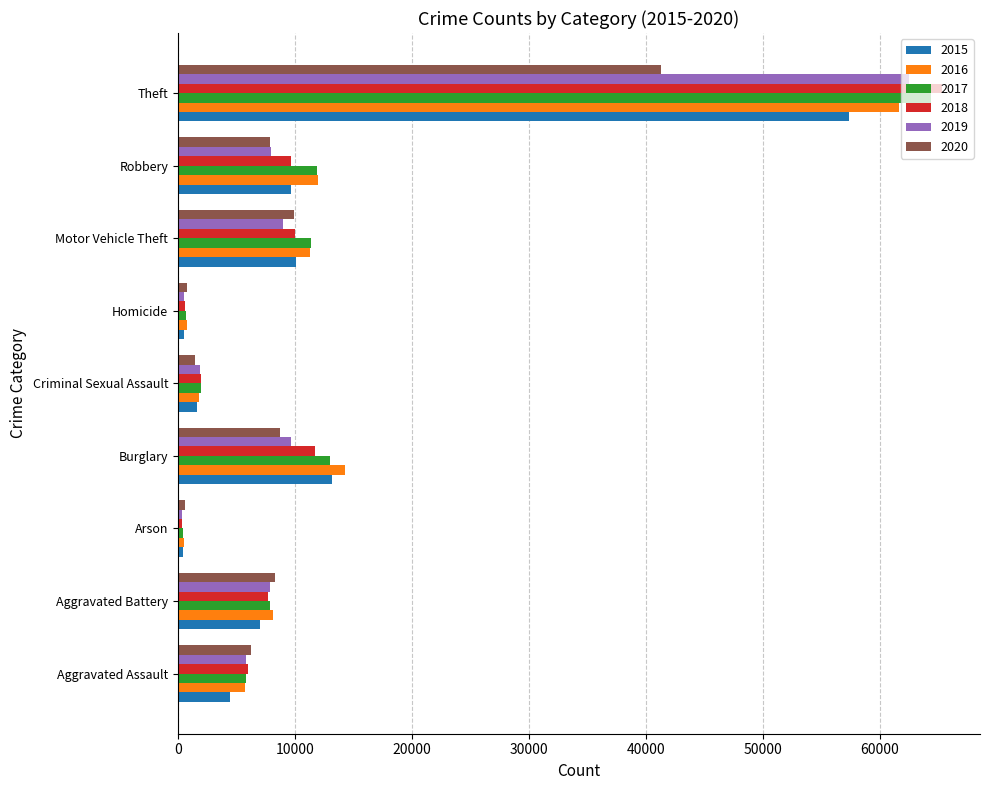

How many values in the 2018 series are below 7734?

4